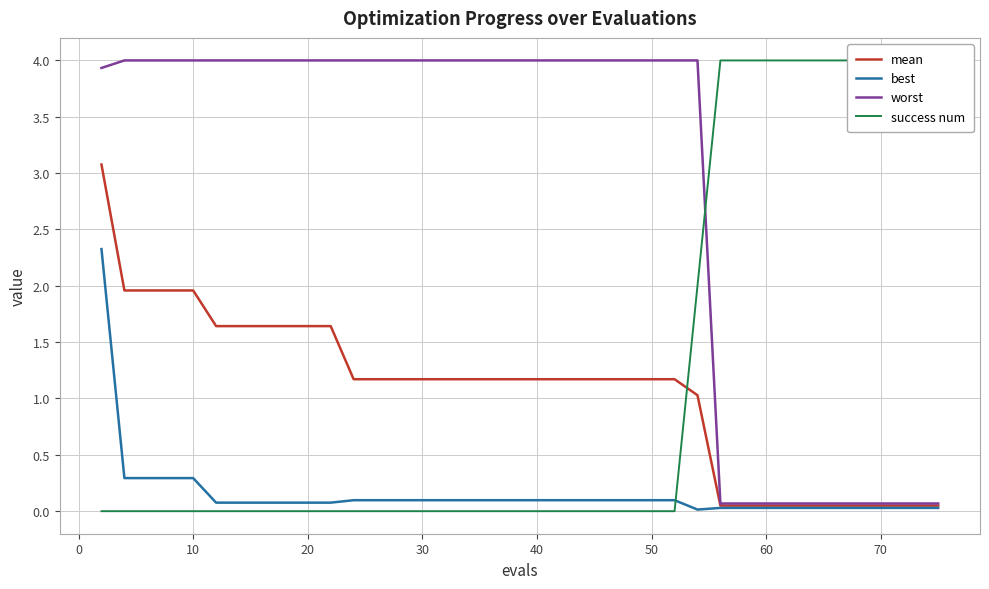

The success num series shows -2.6 at 24. True or false?

False